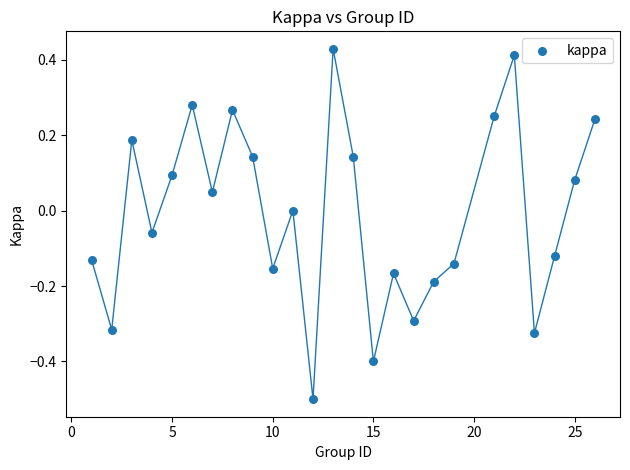

What is the range of Y values (max minus min)?

0.9